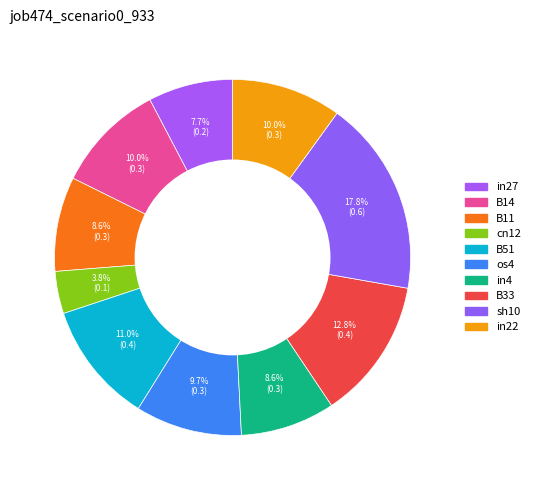

How many slices are in this pie chart?

10